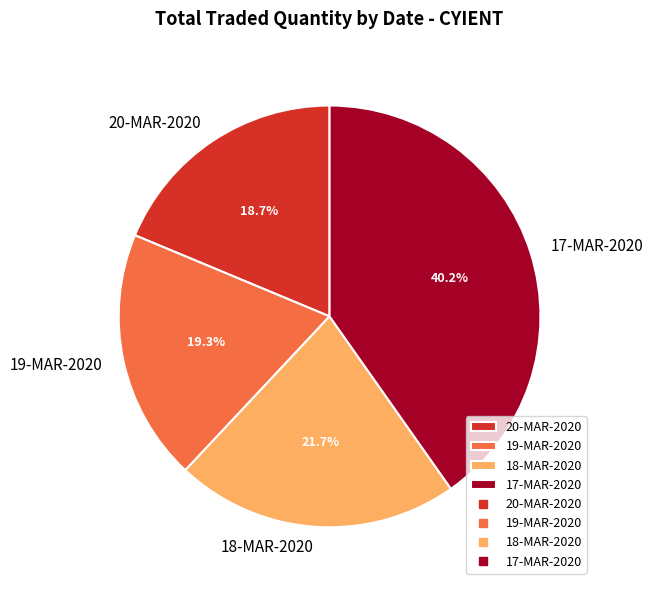

What percentage do 19-MAR-2020 and 18-MAR-2020 together represent?

41.0%